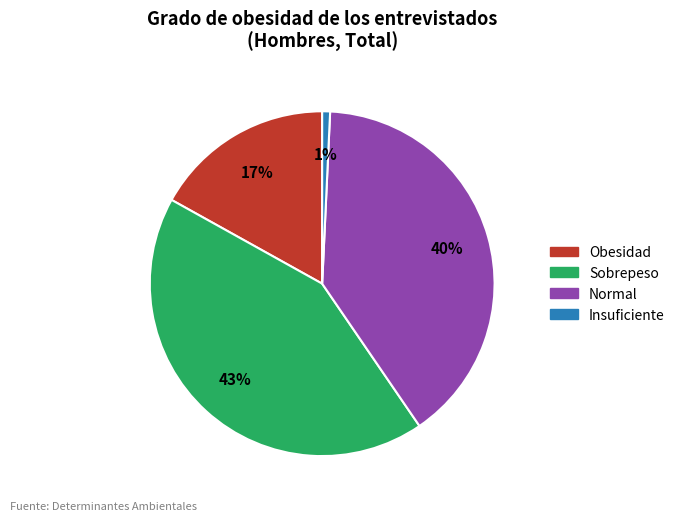

How many slices are in this pie chart?

4